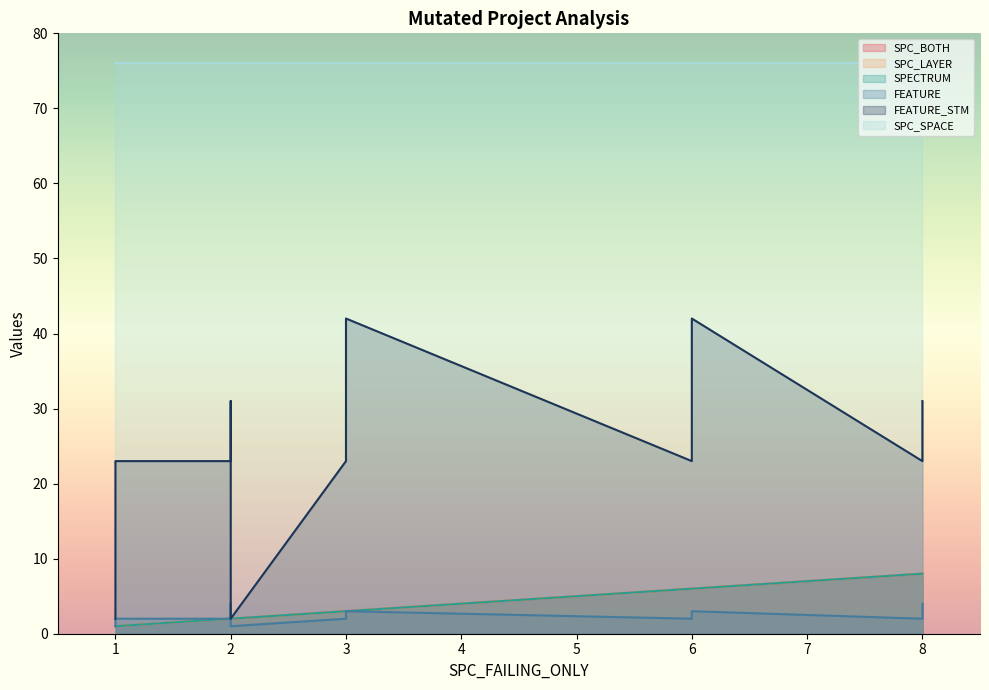

How many lines are shown in the chart?

6